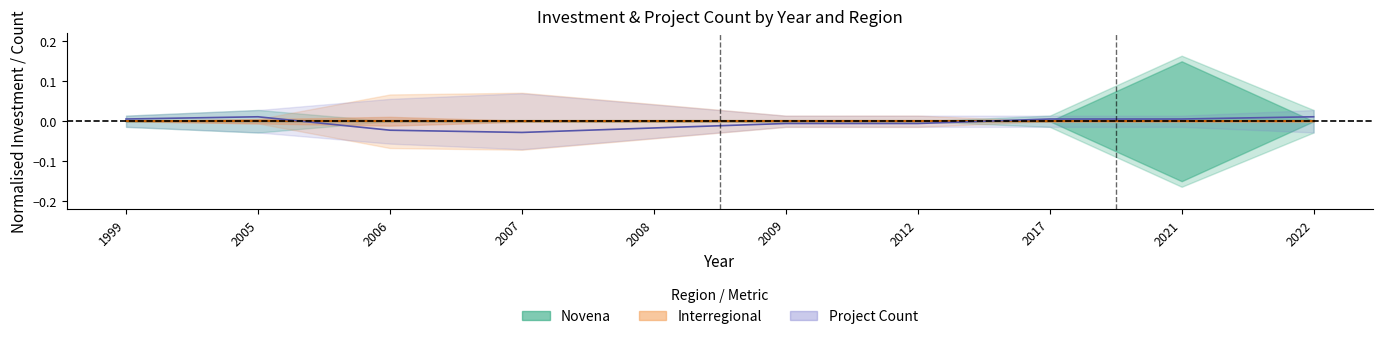

Is the value of Project Count (centre) at 2009 greater than the value of Interregional (centre) at 2009?

No